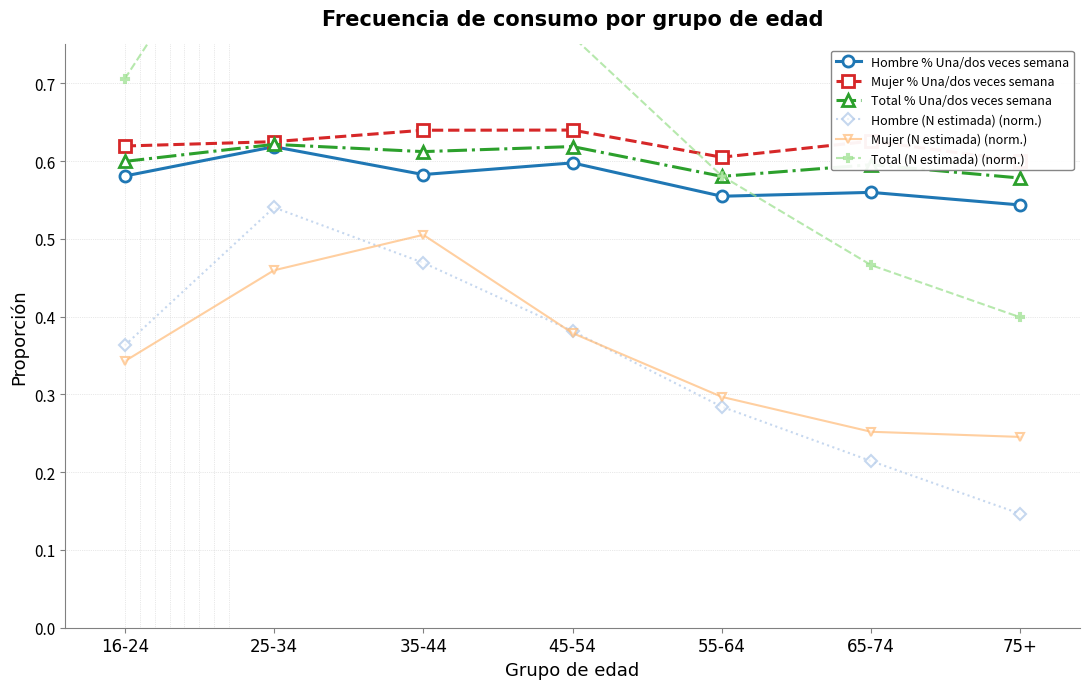

What is the label of the 7th point from the right?

16-24